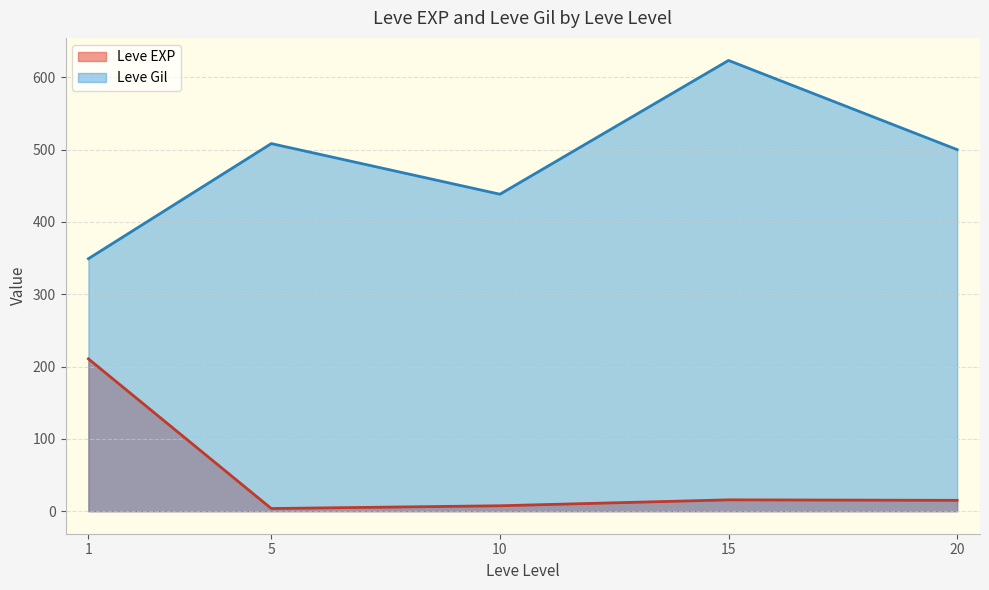

True or false: Leve EXP and Leve Gil intersect in this chart.

False